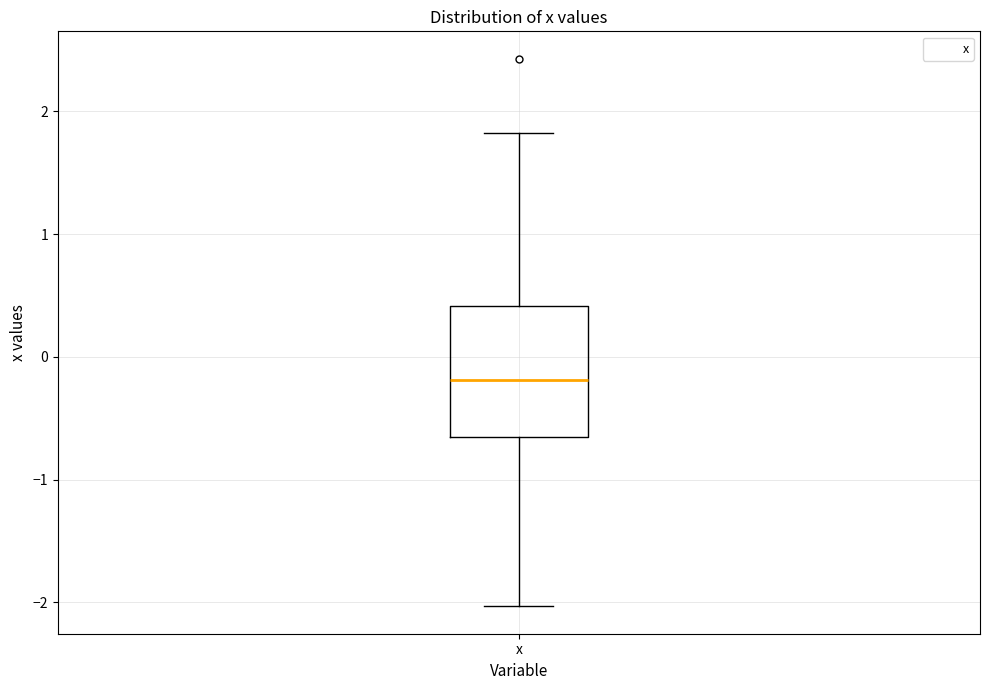

Transcribe this box plot: give where the median line is, the range the box spans, and where the two whiskers end, as read against the y-axis. The values are not printed on the chart, so give them approximately, as read against the axis.

median -0.2, box -0.7 to 0.4, whiskers -2.0 to 1.8